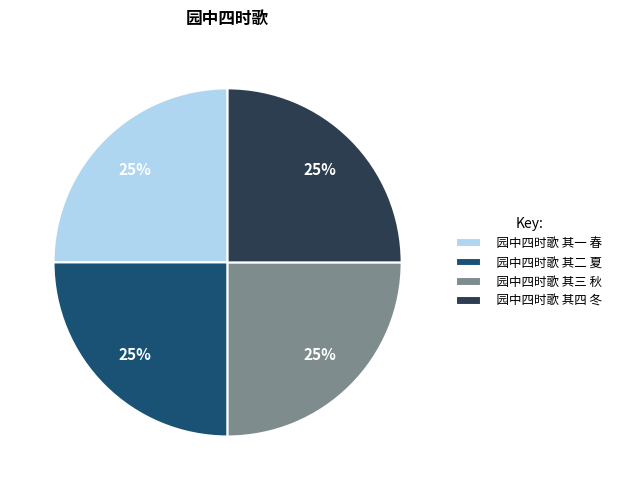

To the nearest percent, what is the combined percentage of 园中四时歌 其三 秋 and 园中四时歌 其四 冬?

50%